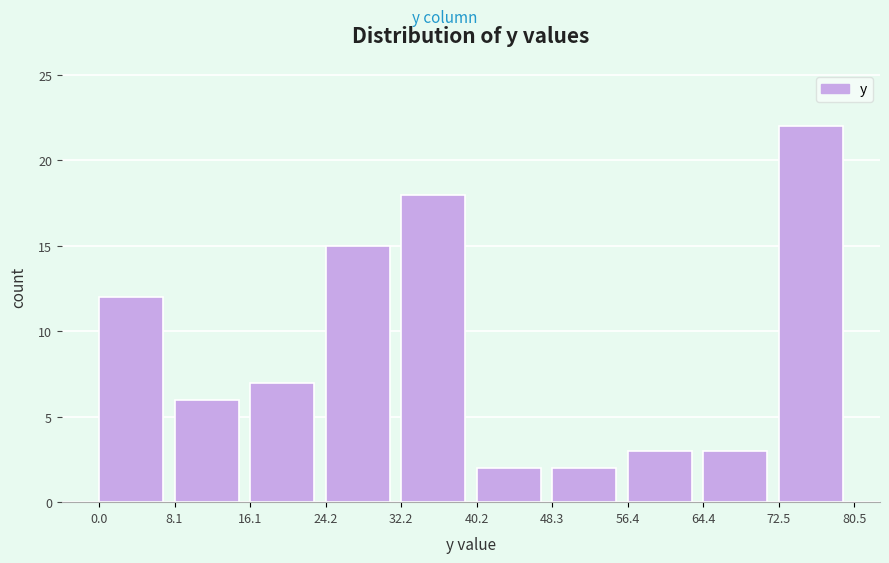

Reading left to right, transcribe this chart: for each bar, give the range it covers on the x-axis and its height. The values are not printed on the chart, so give them approximately, as read against the axis.

0.0 to 8.1: 12
8.1 to 16.1: 6
16.1 to 24.2: 7
24.2 to 32.2: 15
32.2 to 40.2: 18
40.2 to 48.3: 2
48.3 to 56.4: 2
56.4 to 64.4: 3
64.4 to 72.5: 3
72.5 to 80.5: 22